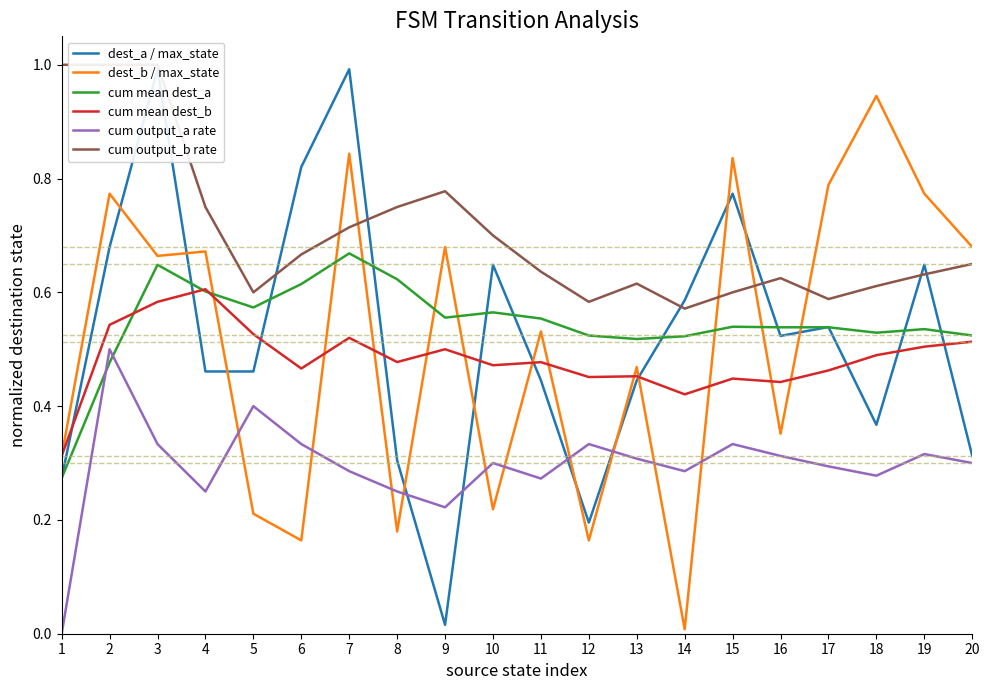

Reading right to left, extract all data points from this chart.

dest_a / max_state: 0.3	0.6	0.4	0.5	0.5	0.8	0.6	0.4	0.2	0.4	0.6	0.0	0.3	1.0	0.8	0.5	0.5	1.0	0.7	0.3
dest_b / max_state: 0.7	0.8	0.9	0.8	0.4	0.8	0.0	0.5	0.2	0.5	0.2	0.7	0.2	0.8	0.2	0.2	0.7	0.7	0.8	0.3
cum mean dest_a: 0.5	0.5	0.5	0.5	0.5	0.5	0.5	0.5	0.5	0.6	0.6	0.6	0.6	0.7	0.6	0.6	0.6	0.6	0.5	0.3
cum mean dest_b: 0.5	0.5	0.5	0.5	0.4	0.4	0.4	0.5	0.5	0.5	0.5	0.5	0.5	0.5	0.5	0.5	0.6	0.6	0.5	0.3
cum output_a rate: 0.3	0.3	0.3	0.3	0.3	0.3	0.3	0.3	0.3	0.3	0.3	0.2	0.2	0.3	0.3	0.4	0.2	0.3	0.5	0.0
cum output_b rate: 0.7	0.6	0.6	0.6	0.6	0.6	0.6	0.6	0.6	0.6	0.7	0.8	0.8	0.7	0.7	0.6	0.8	1.0	1.0	1.0